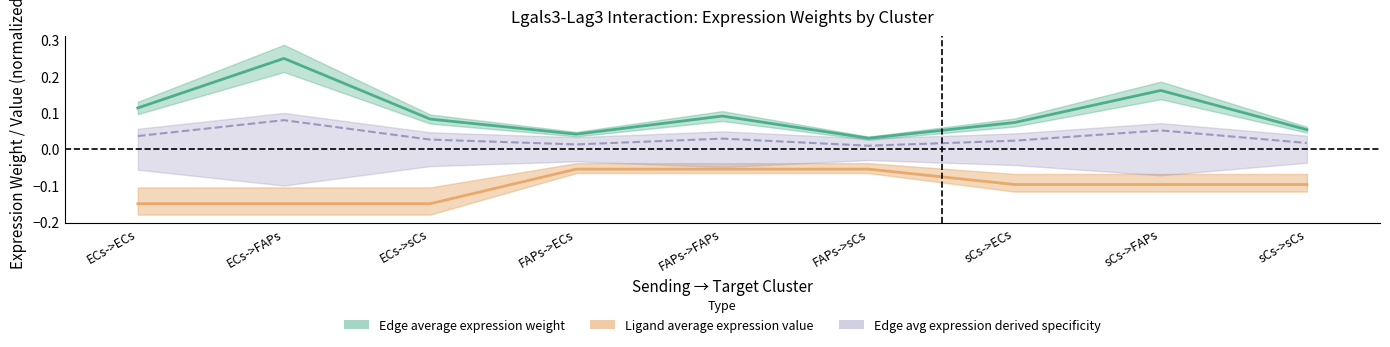

How many lines are shown in the chart?

3